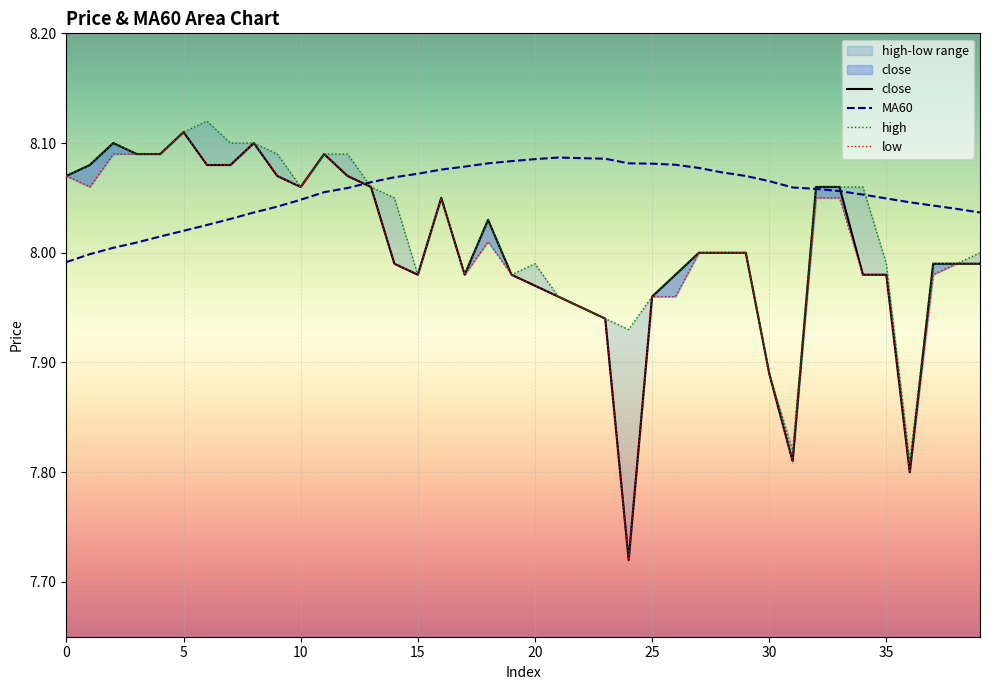

At which category does close reach its first local valley?

10